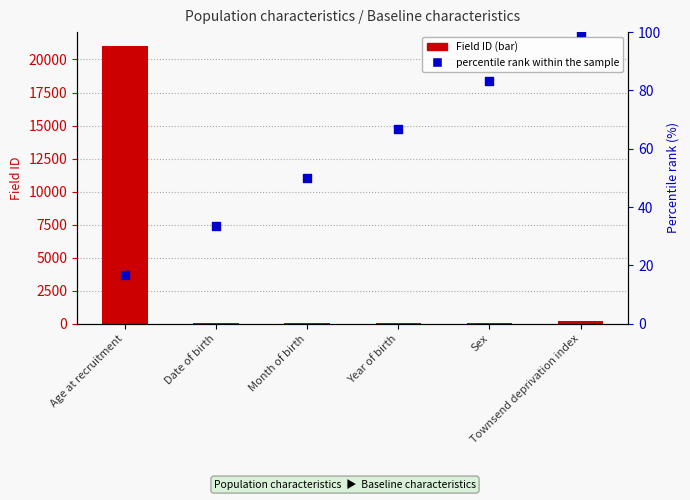

At how many categories does at least one series exceed 2223?

1